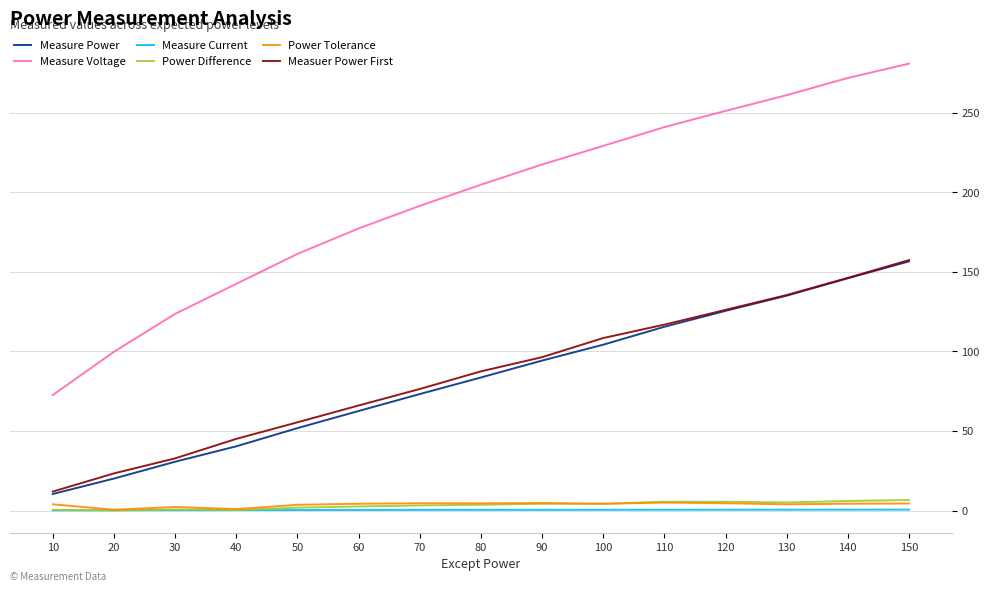

What are all the series names shown in the legend?

Measure Power, Measure Voltage, Measure Current, Power Difference, Power Tolerance, Measuer Power First